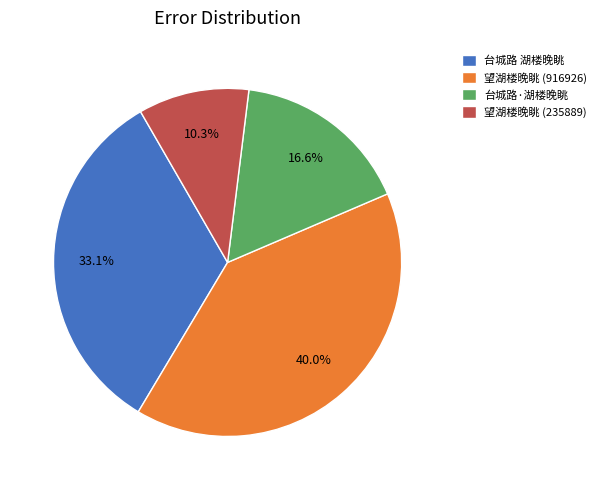

To the nearest percent, what is the difference between the 望湖楼晚眺 (235889) and 望湖楼晚眺 (916926) slice percentages?

30%